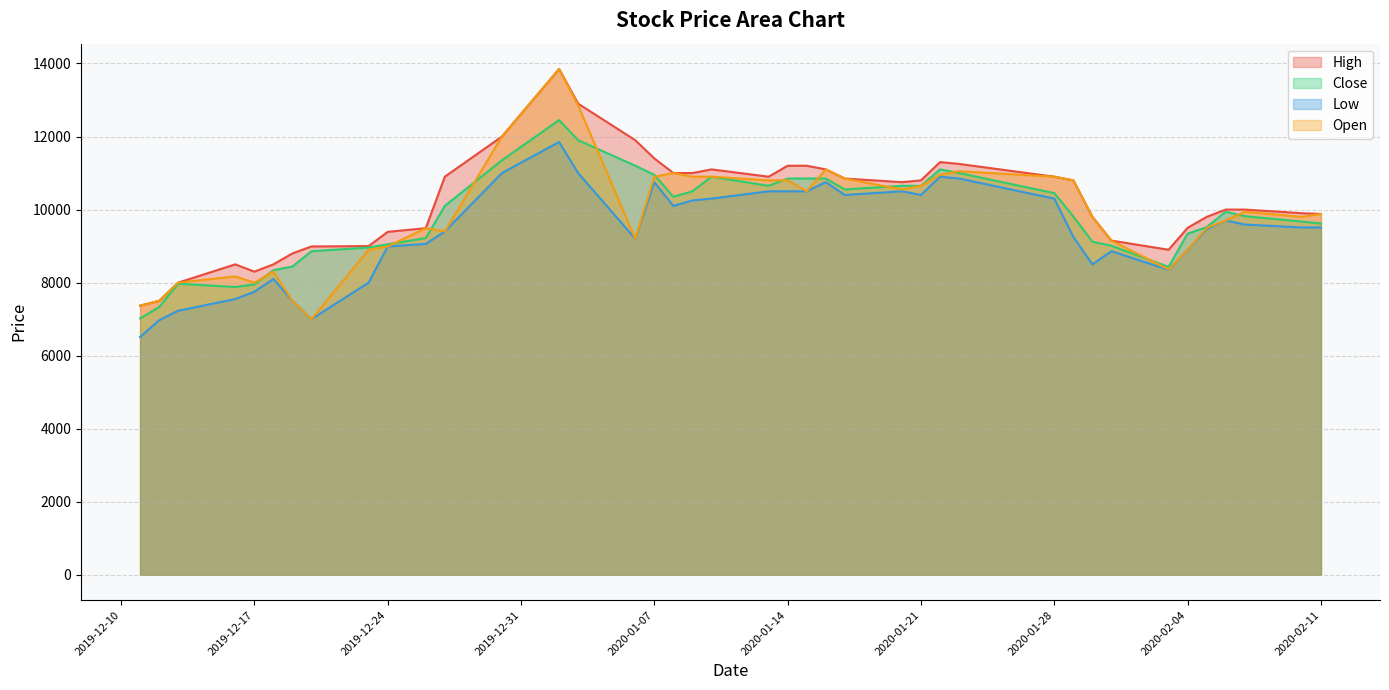

What is the spread (max minus min) of values at 2019-12-16?

950